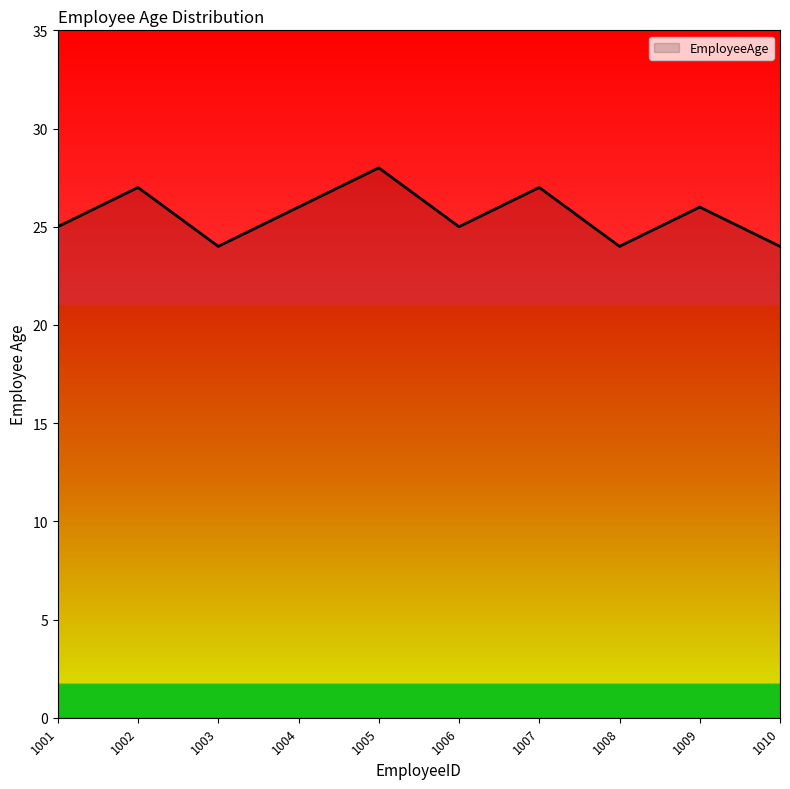

Between 1008 and 1004, which is larger?

1004